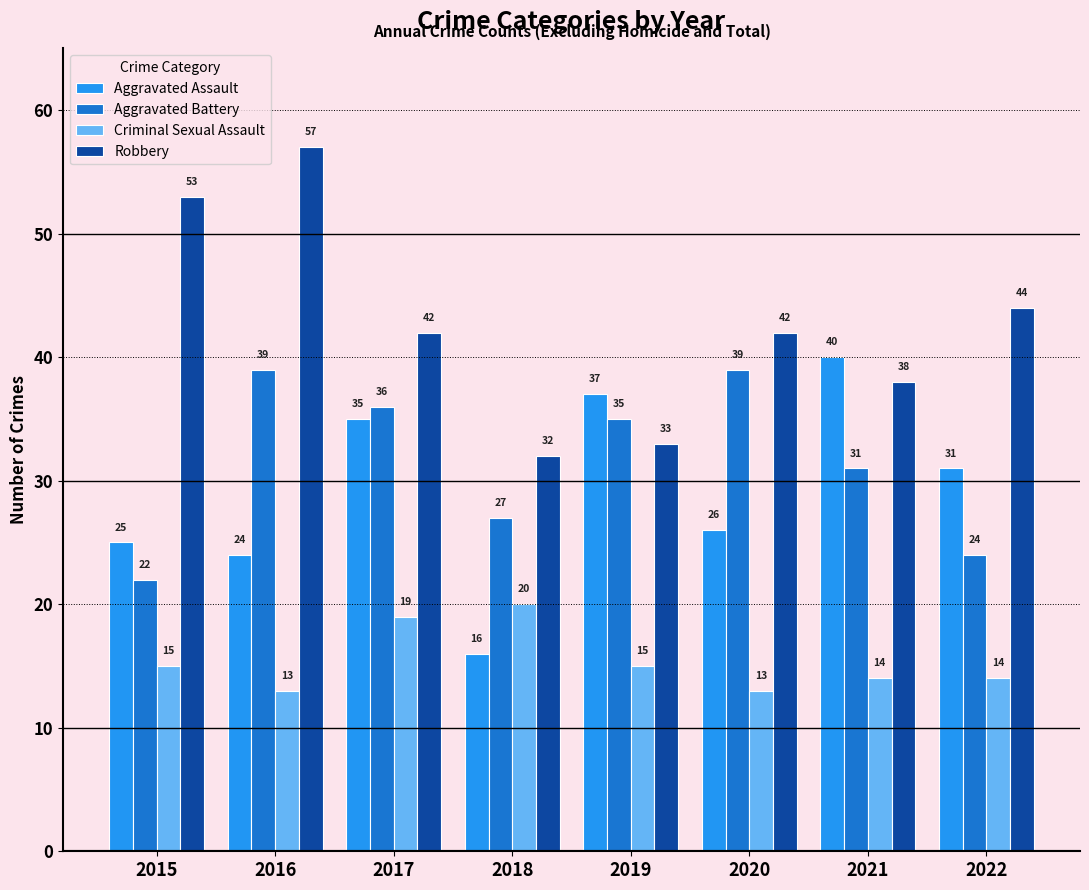

What is the sum of all Criminal Sexual Assault values?

123